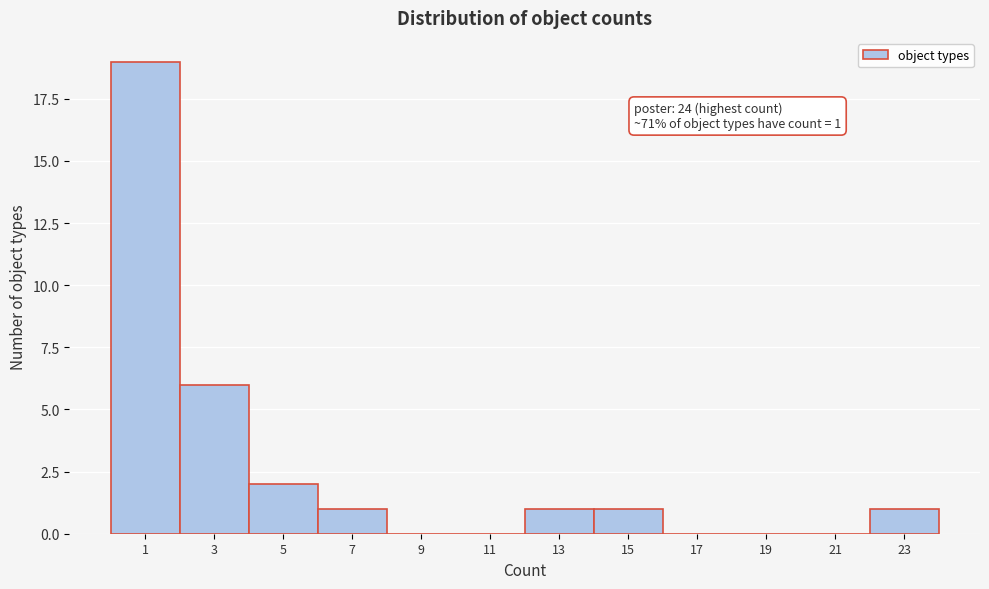

Reading left to right, list all the values displayed in this chart.

1=19	3=6	5=2	7=1	9=0	11=0	13=1	15=1	17=0	19=0	21=0	23=1